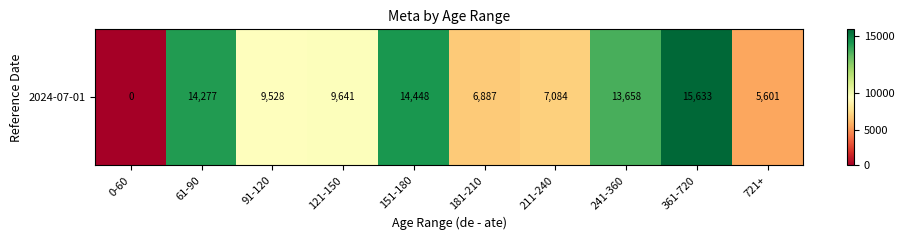

What is the ratio of the value at 241-360 to the value at 211-240?

1.9